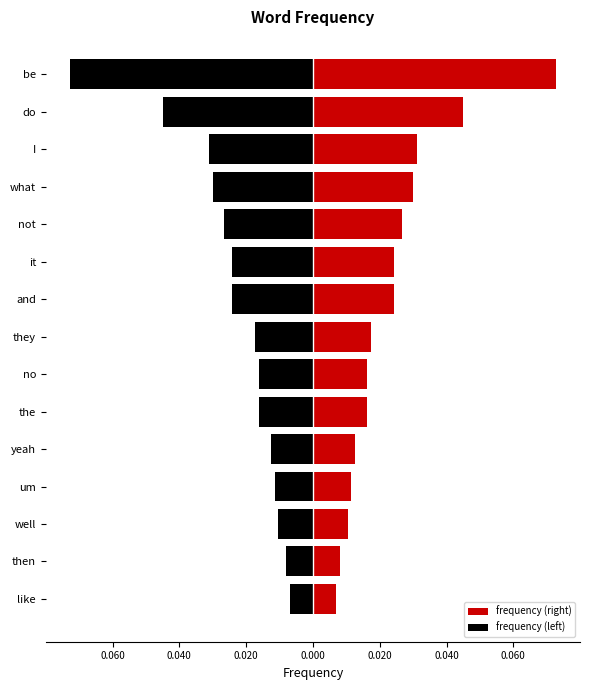

Reading left to right, what are all the values shown in this chart?

frequency (right): 0.0	0.0	0.0	0.0	0.0	0.0	0.0	0.0	0.0	0.0	0.0	0.0	0.0	0.0	0.1
frequency (left): -0.0	-0.0	-0.0	-0.0	-0.0	-0.0	-0.0	-0.0	-0.0	-0.0	-0.0	-0.0	-0.0	-0.0	-0.1